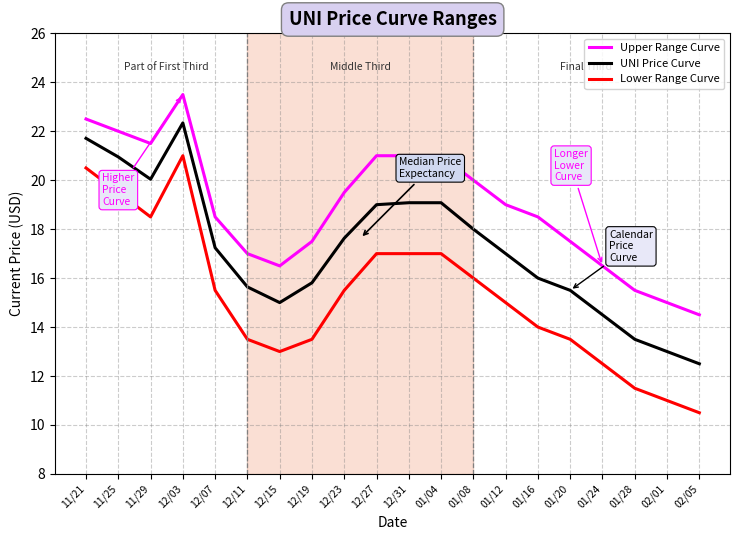

True or false: Lower Range Curve has a value of 11.0 at 02/01.

True